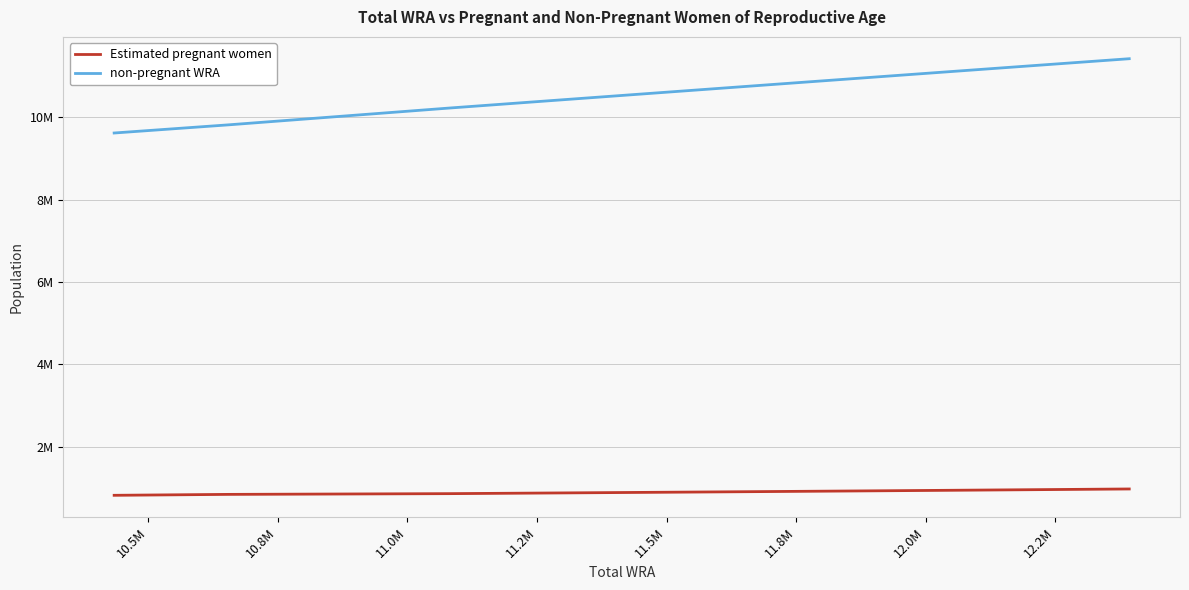

What is the maximum value shown in the chart?

11423852.5